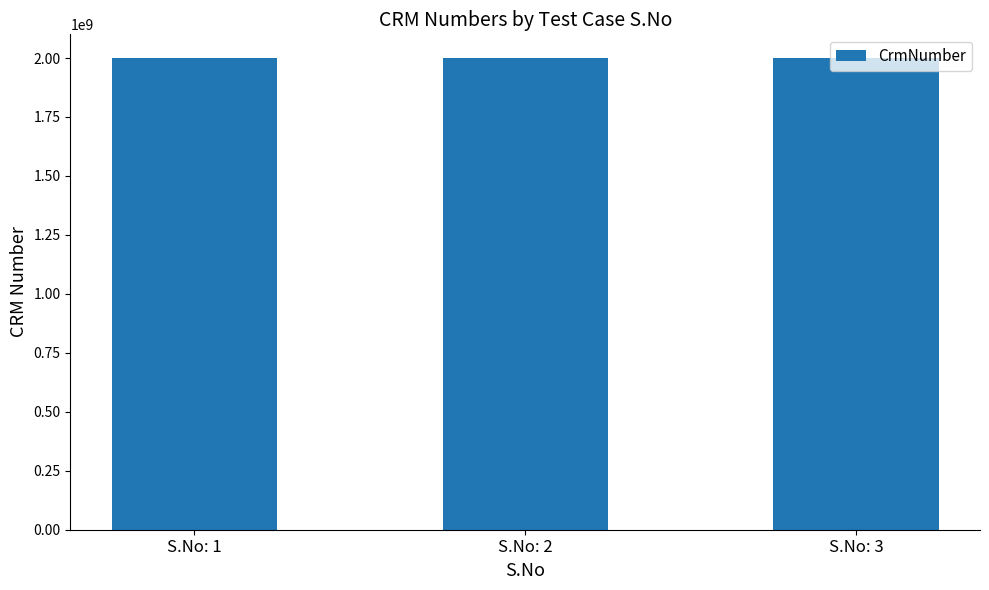

What is the value of the 1st bar from the left?

2000074082